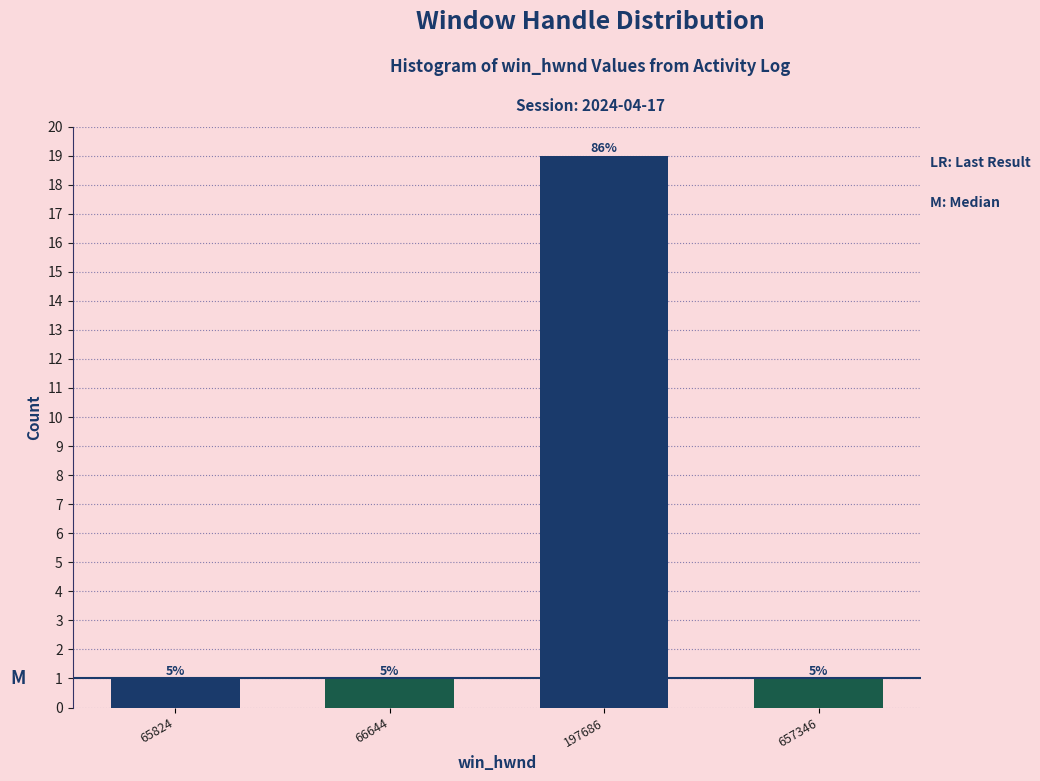

Are the bars horizontal?

No